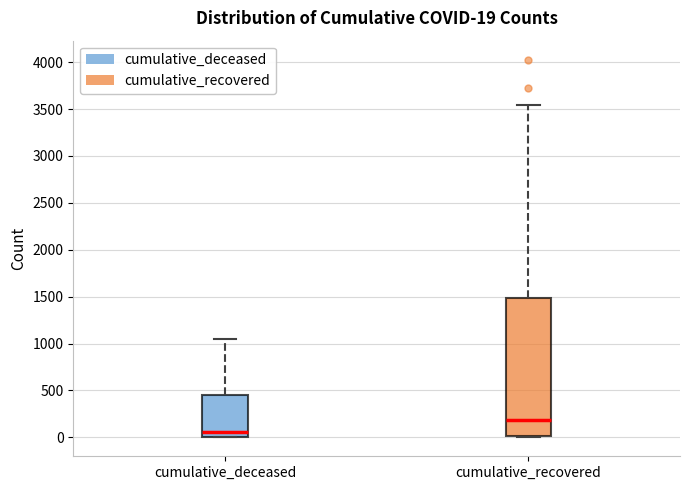

Which box has the highest median line?

cumulative_recovered